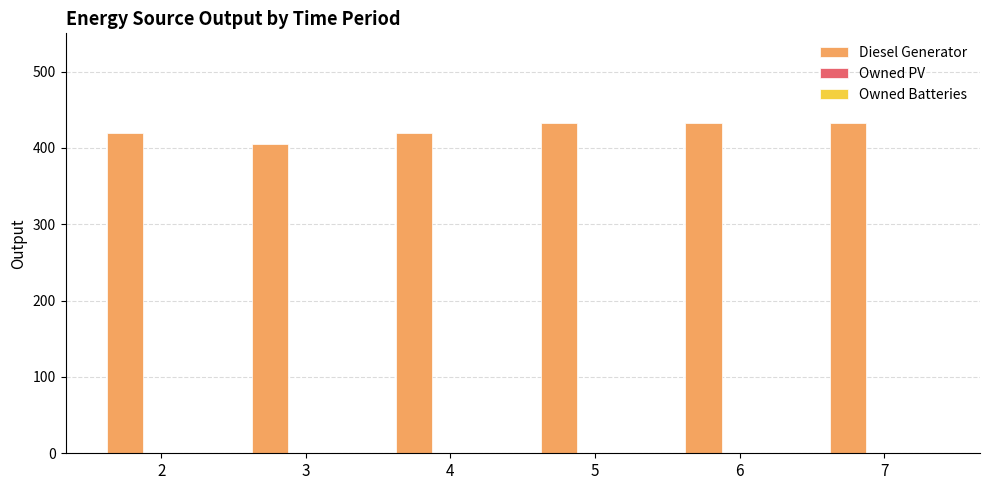

Approximately how many times larger is the value at 2 compared to 6?

1.0